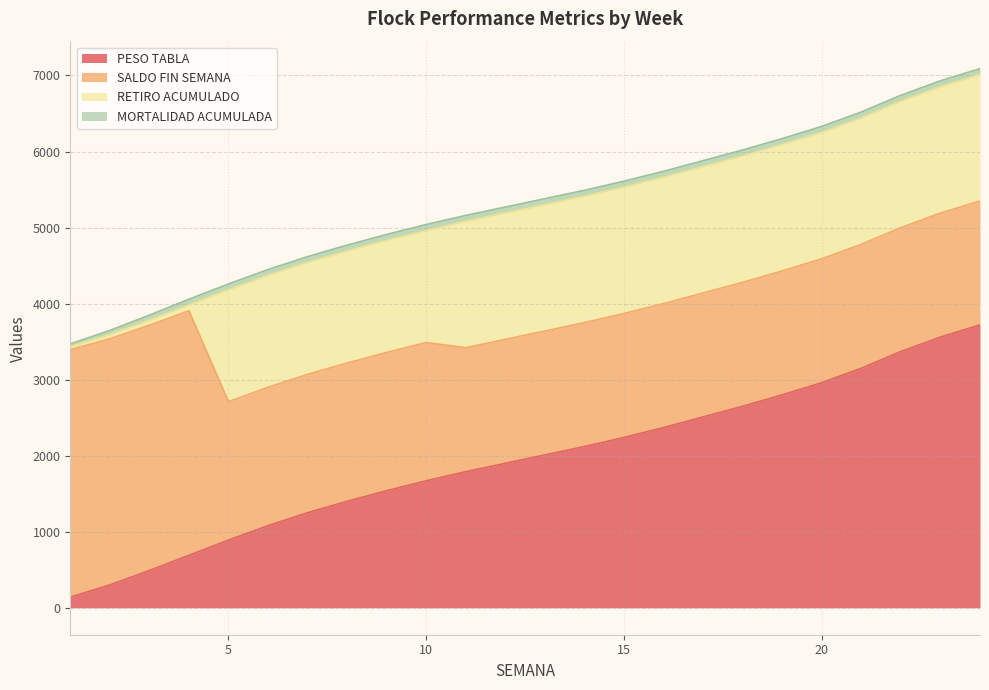

Is it true that RETIRO ACUMULADO equals 749 at 7?

False